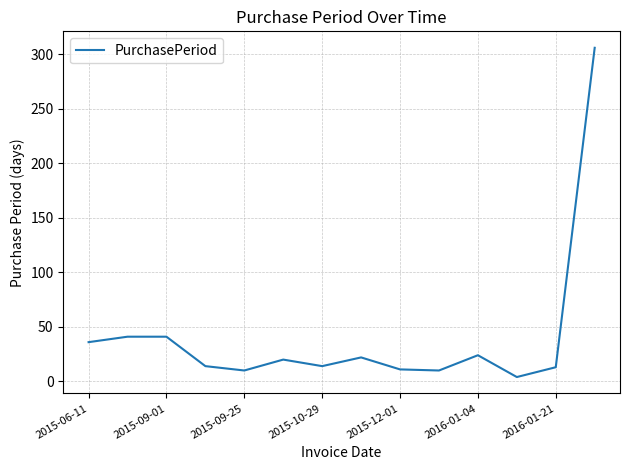

What is the difference between the maximum and minimum values?

302